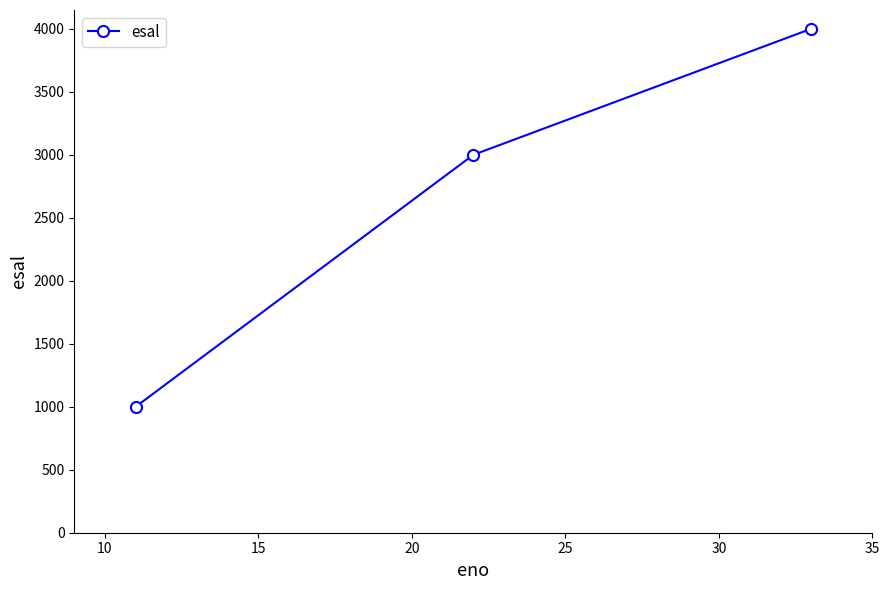

Does the chart display data point markers on the line(s)?

Yes